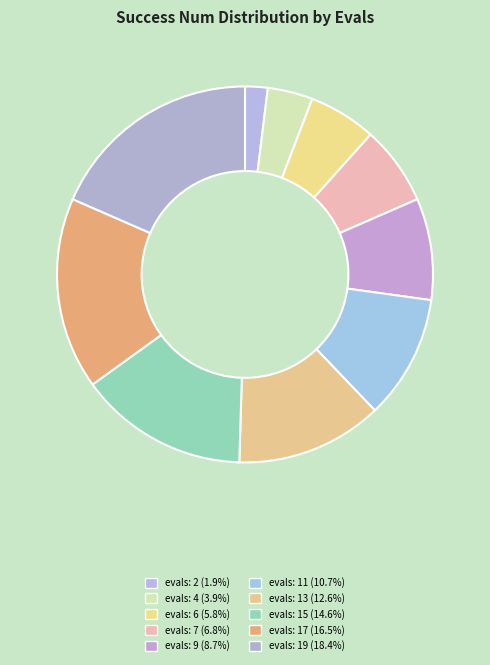

How many segments does this pie chart have?

10